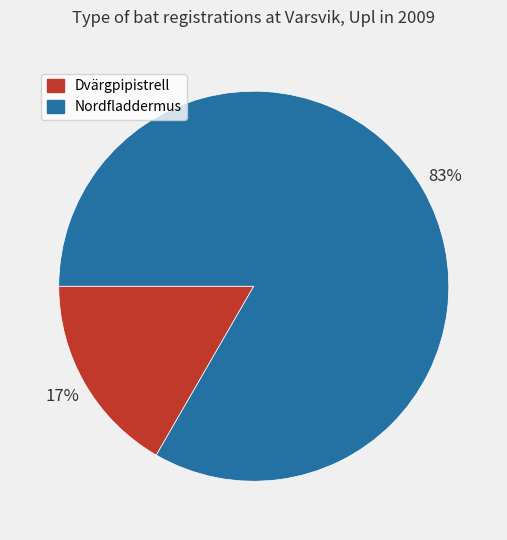

To the nearest percent, what percentage of the pie is Nordfladdermus?

83%